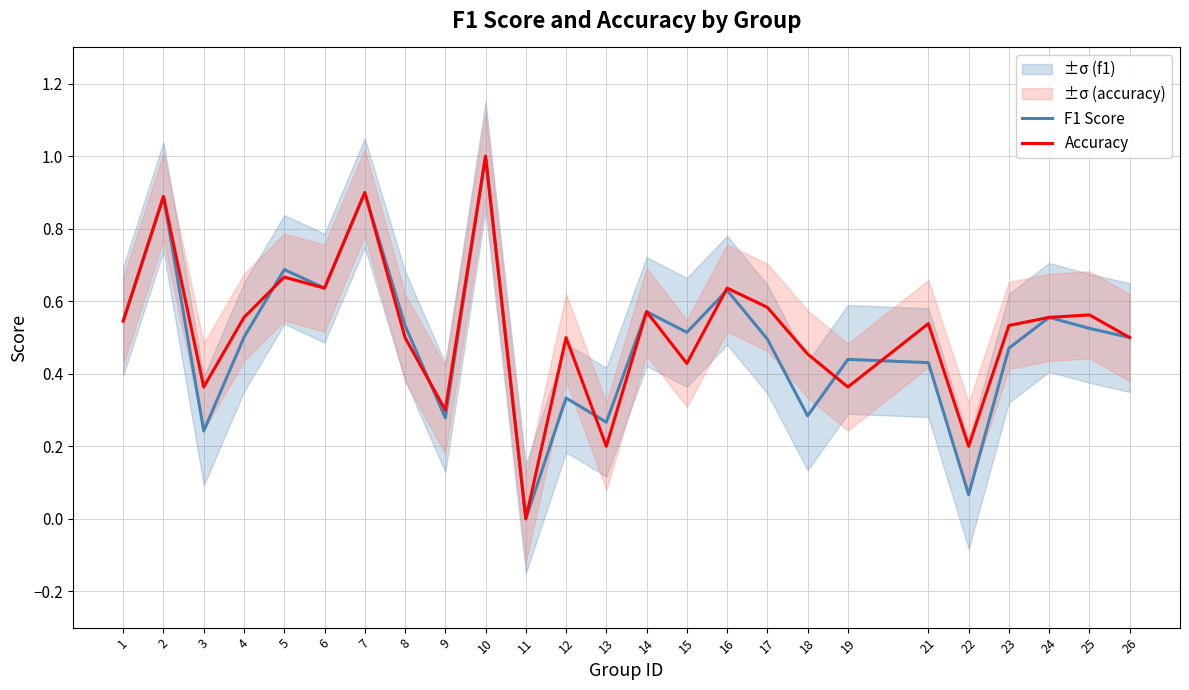

What is the sum of all Accuracy values?

13.0